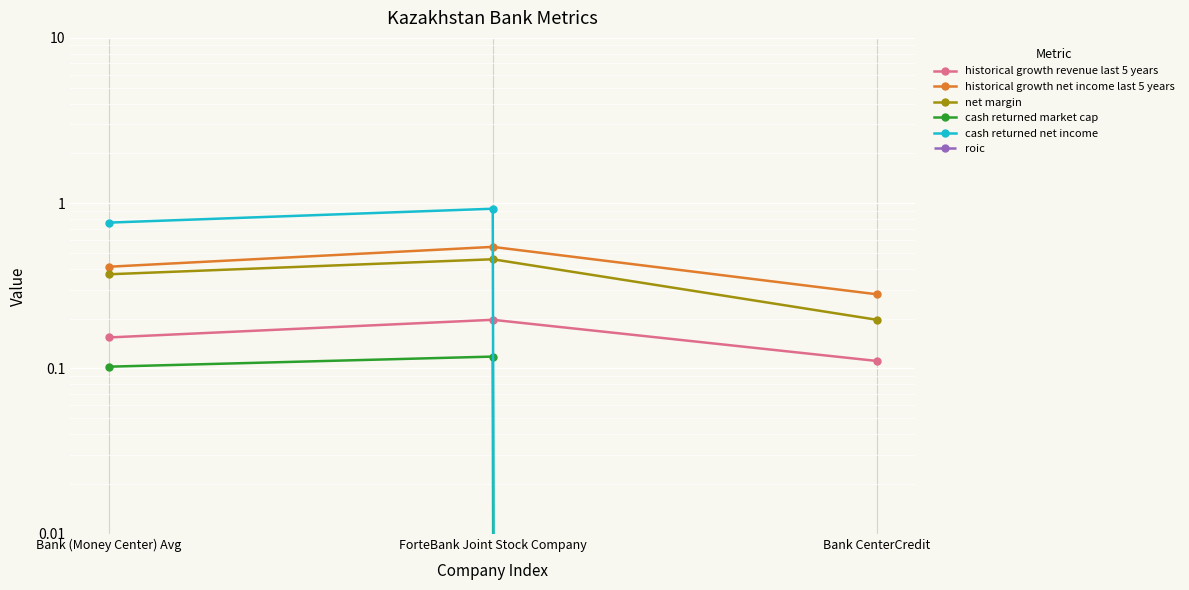

At how many categories does at least one series exceed 0?

3